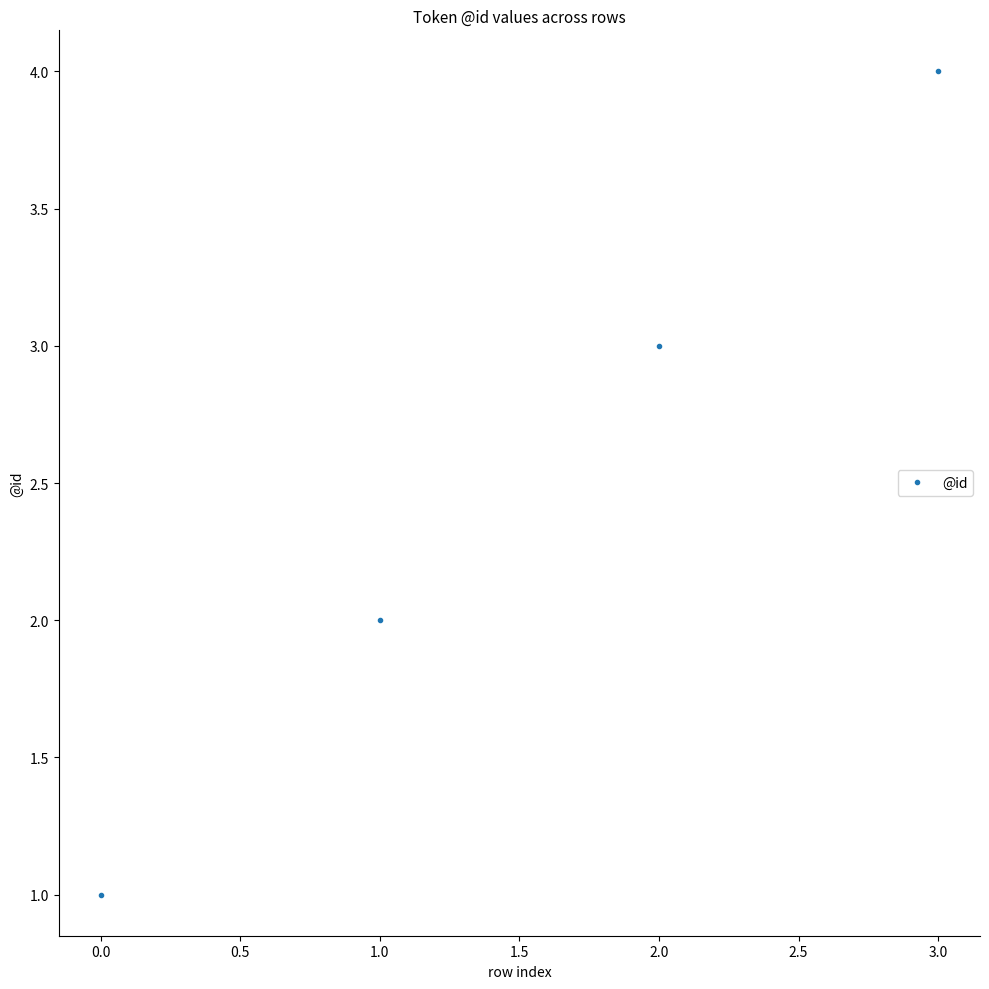

Reading left to right, transcribe all the data shown in this chart.

1	2	3	4